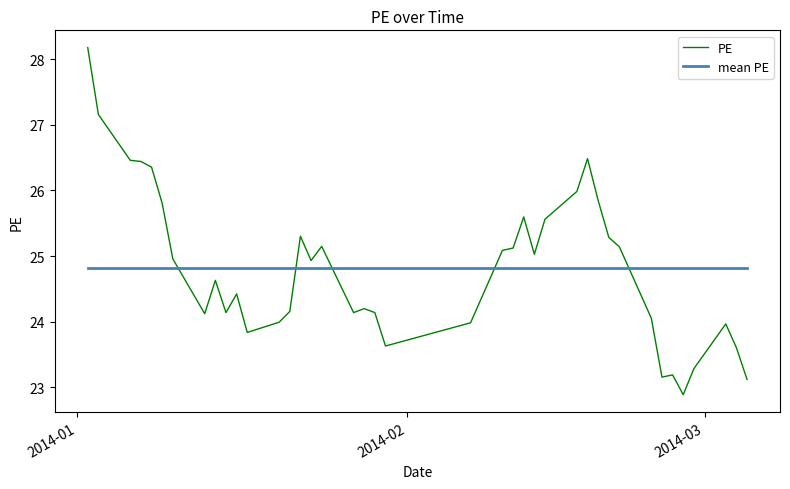

What is the minimum value for PE?

22.9